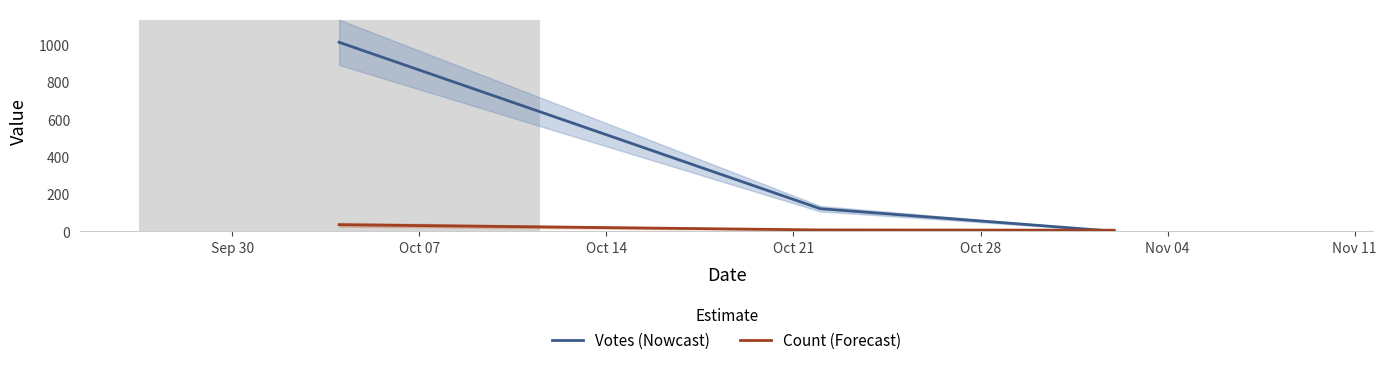

Which series has the widest spread of values?

Votes (Nowcast)